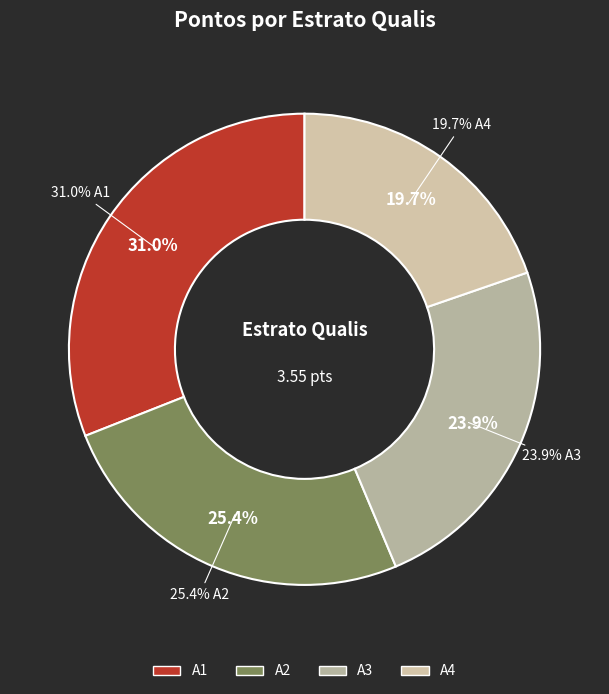

What is the smallest slice in the pie chart?

A4